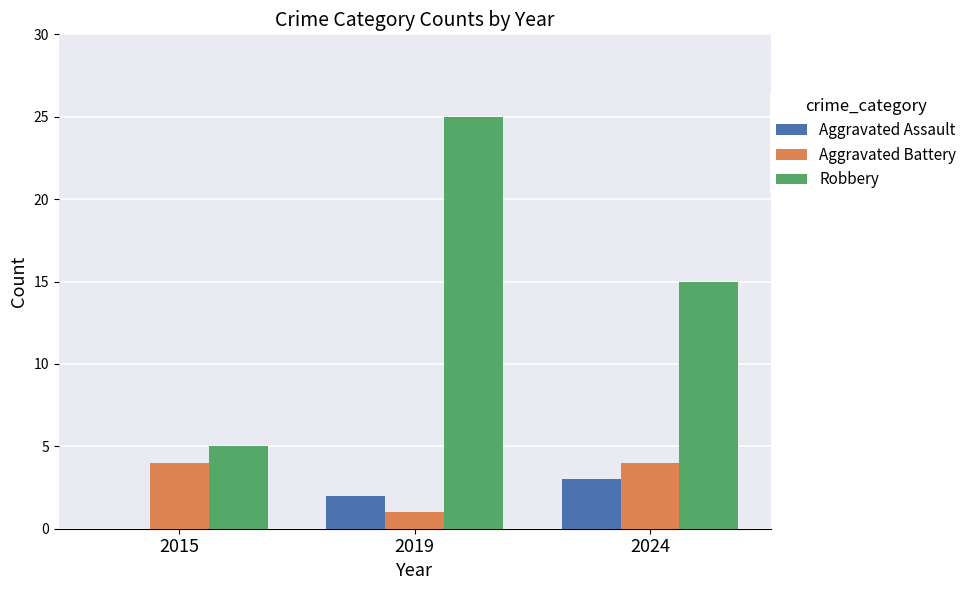

Which series has the widest spread of values?

Robbery